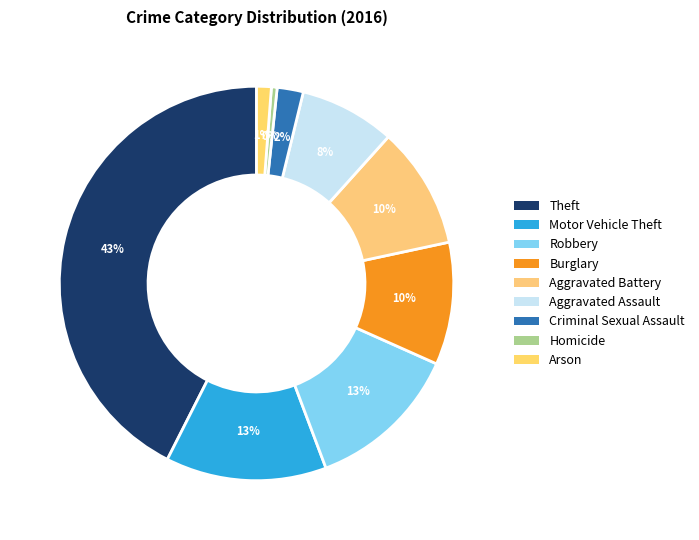

What percentage is NOT represented by Aggravated Battery?

90.0%